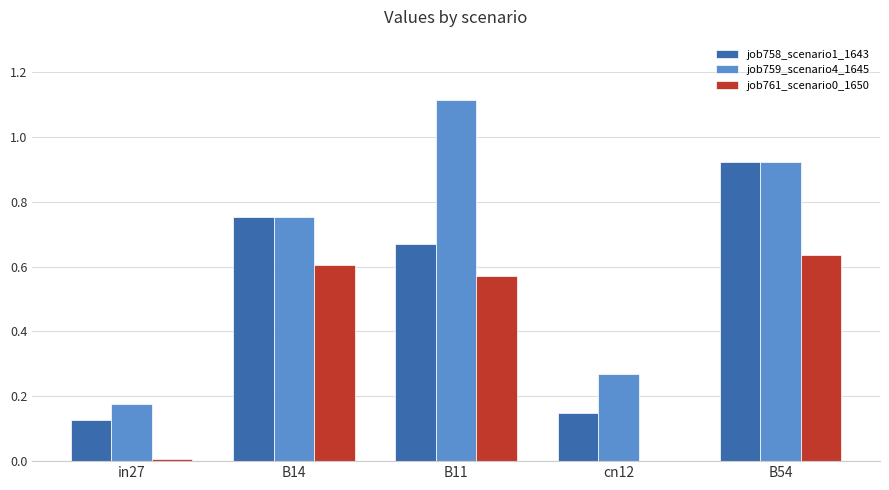

At which category does the chart reach its peak across all series?

B11